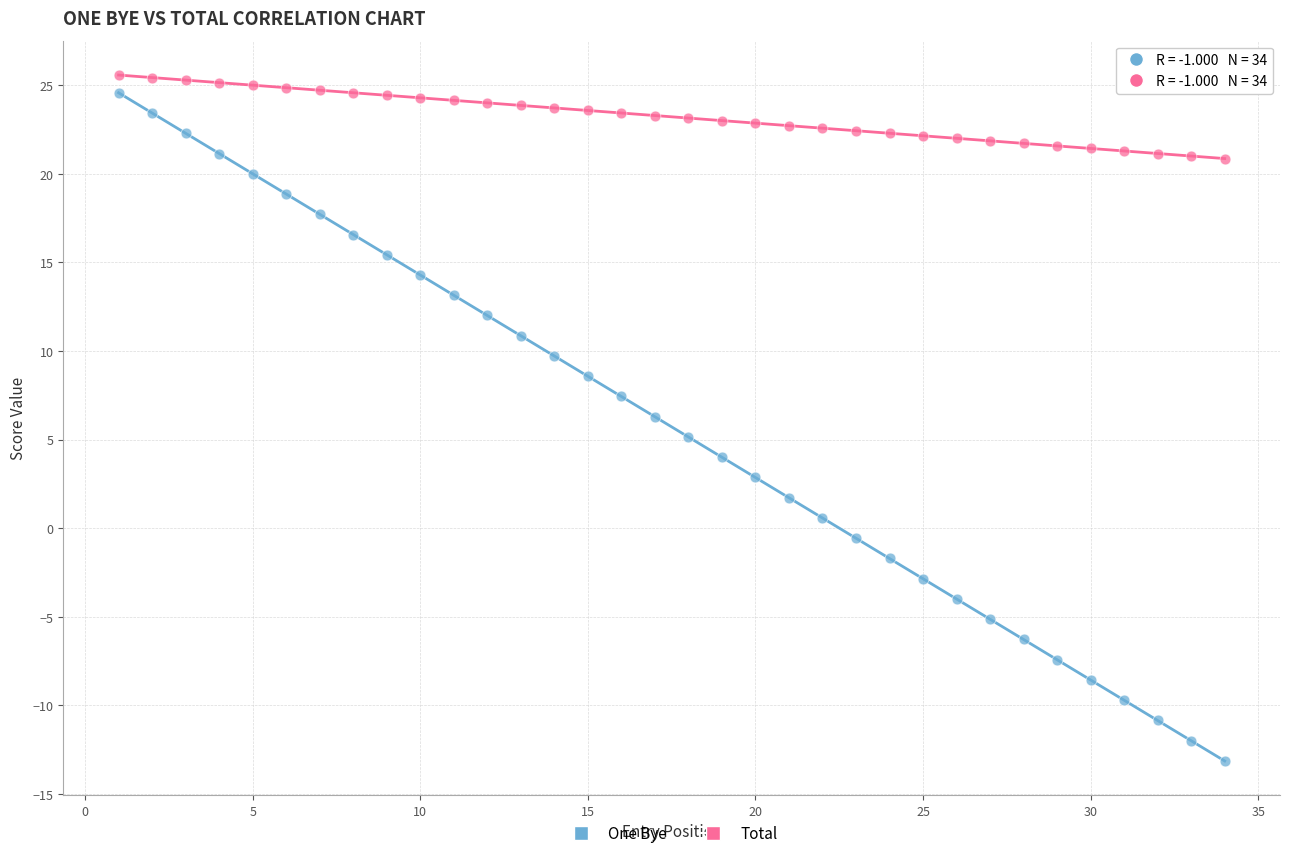

Which series has the largest Y range (max minus min)?

One Bye